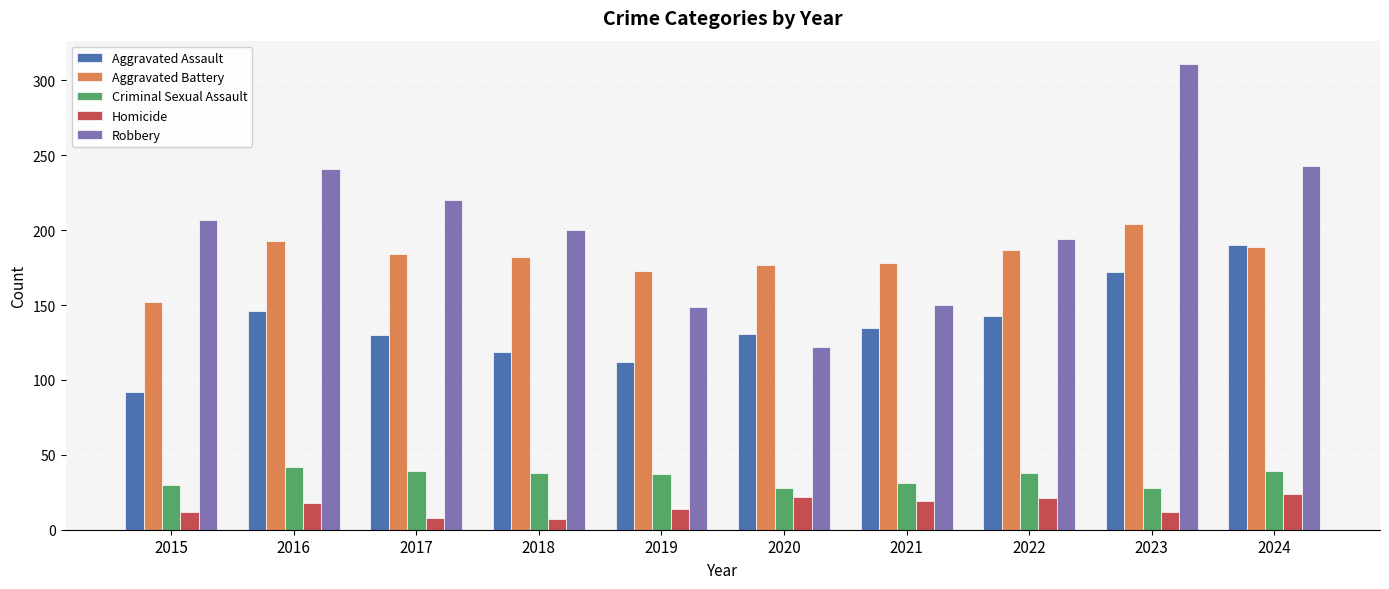

What is the value of the Robbery bar at the 7th from the left?

150